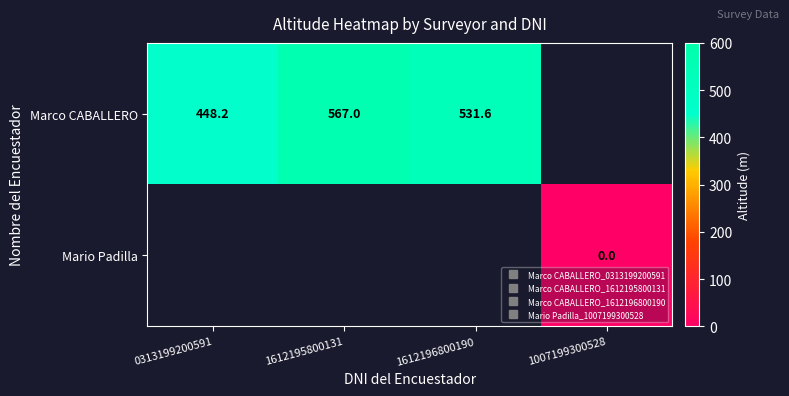

How many values in Marco CABALLERO are above zero?

3